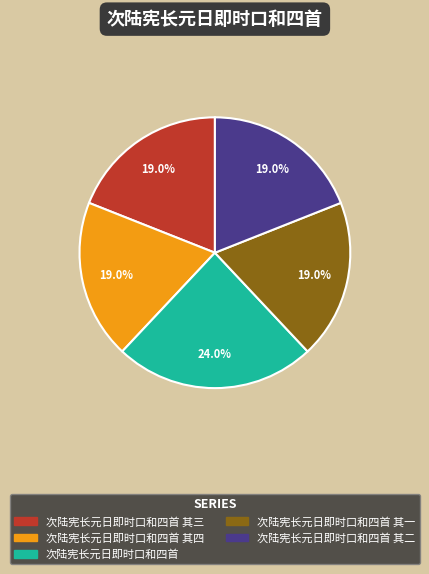

Is there any slice that represents more than half of the pie?

No